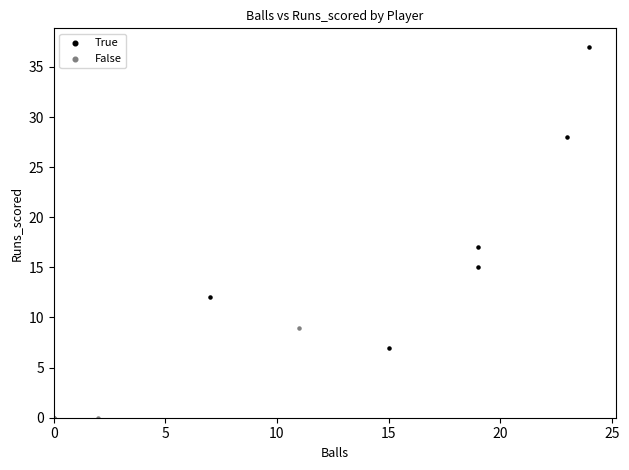

Which series contains the lowest Y value?

False